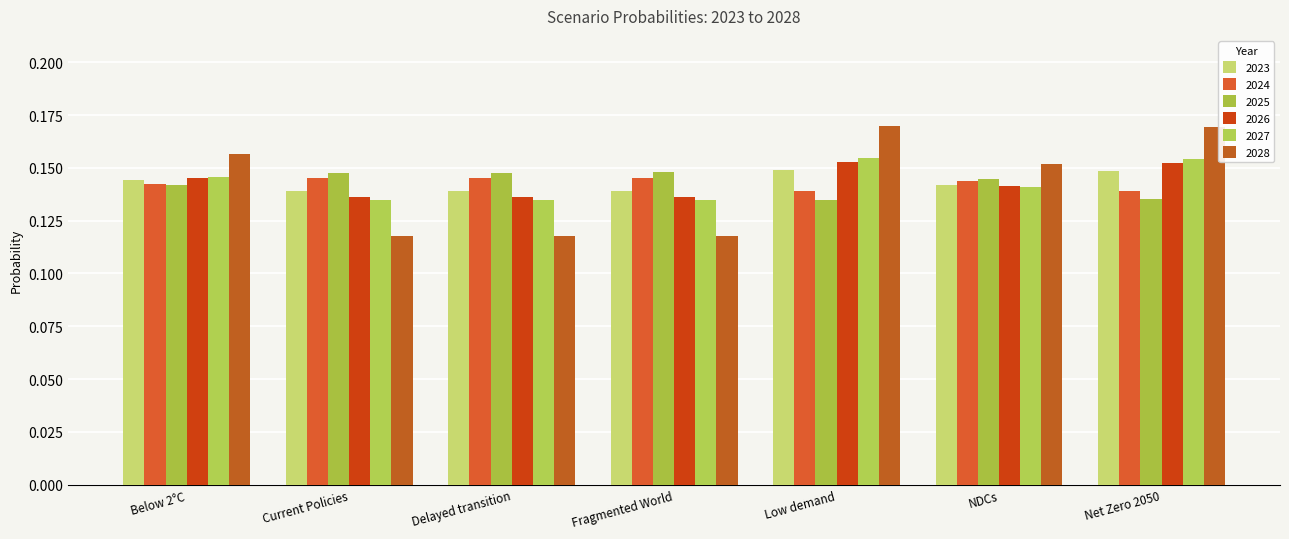

Reading left to right, what are all the values shown in this chart?

2023: Below 2°C=0.1	Current Policies=0.1	Delayed transition=0.1	Fragmented World=0.1	Low demand=0.1	NDCs=0.1	Net Zero 2050=0.1
2024: Below 2°C=0.1	Current Policies=0.1	Delayed transition=0.1	Fragmented World=0.1	Low demand=0.1	NDCs=0.1	Net Zero 2050=0.1
2025: Below 2°C=0.1	Current Policies=0.1	Delayed transition=0.1	Fragmented World=0.1	Low demand=0.1	NDCs=0.1	Net Zero 2050=0.1
2026: Below 2°C=0.1	Current Policies=0.1	Delayed transition=0.1	Fragmented World=0.1	Low demand=0.2	NDCs=0.1	Net Zero 2050=0.2
2027: Below 2°C=0.1	Current Policies=0.1	Delayed transition=0.1	Fragmented World=0.1	Low demand=0.2	NDCs=0.1	Net Zero 2050=0.2
2028: Below 2°C=0.2	Current Policies=0.1	Delayed transition=0.1	Fragmented World=0.1	Low demand=0.2	NDCs=0.2	Net Zero 2050=0.2